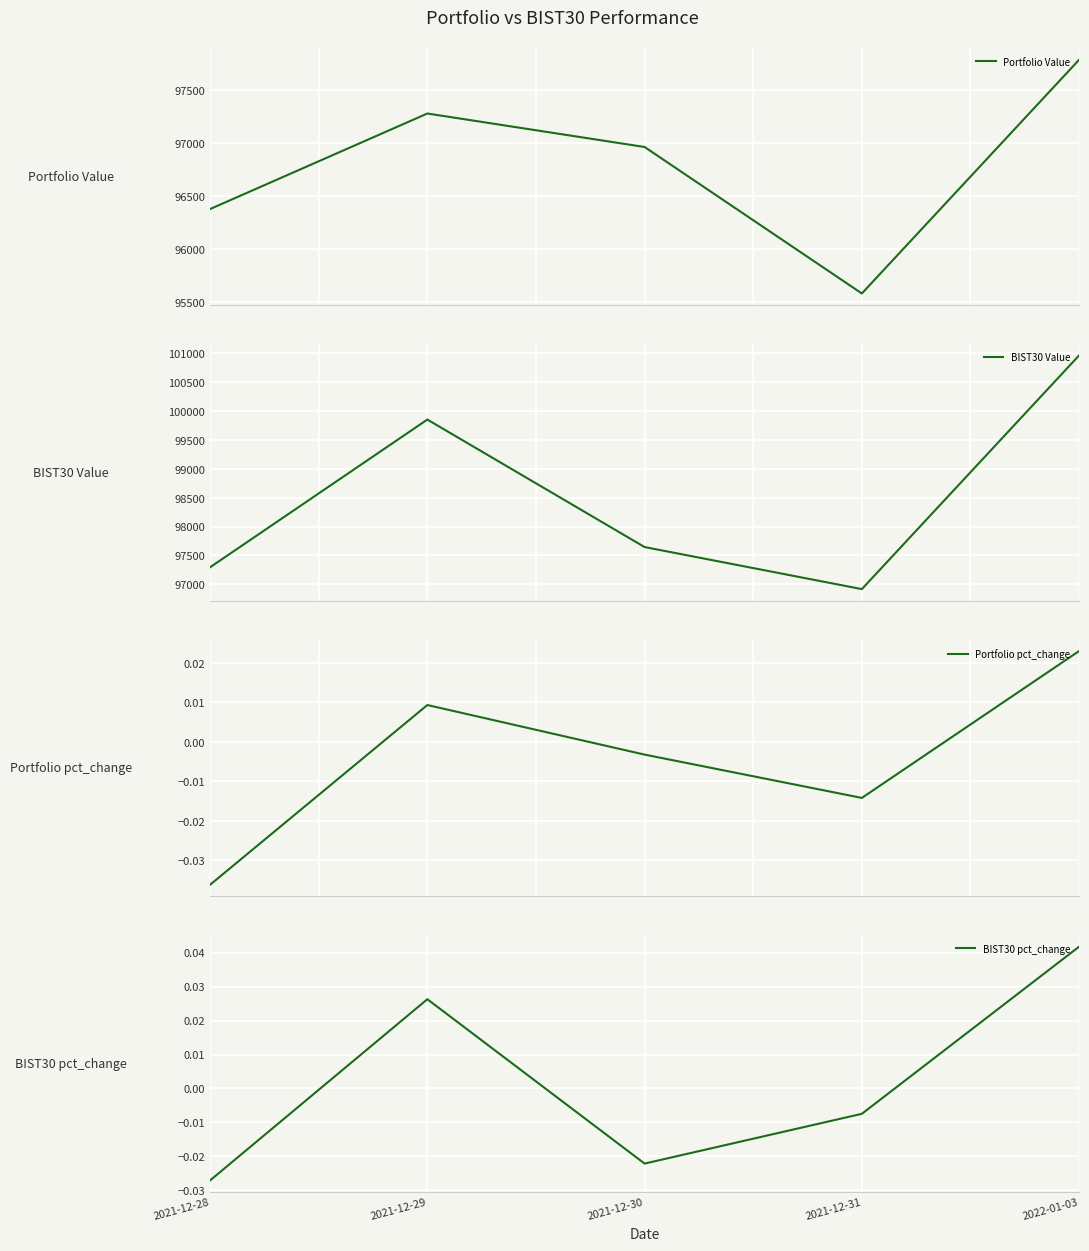

List the labels in order of BIST30 Value value, smallest first.

2021-12-31, 2021-12-28, 2021-12-30, 2021-12-29, 2022-01-03